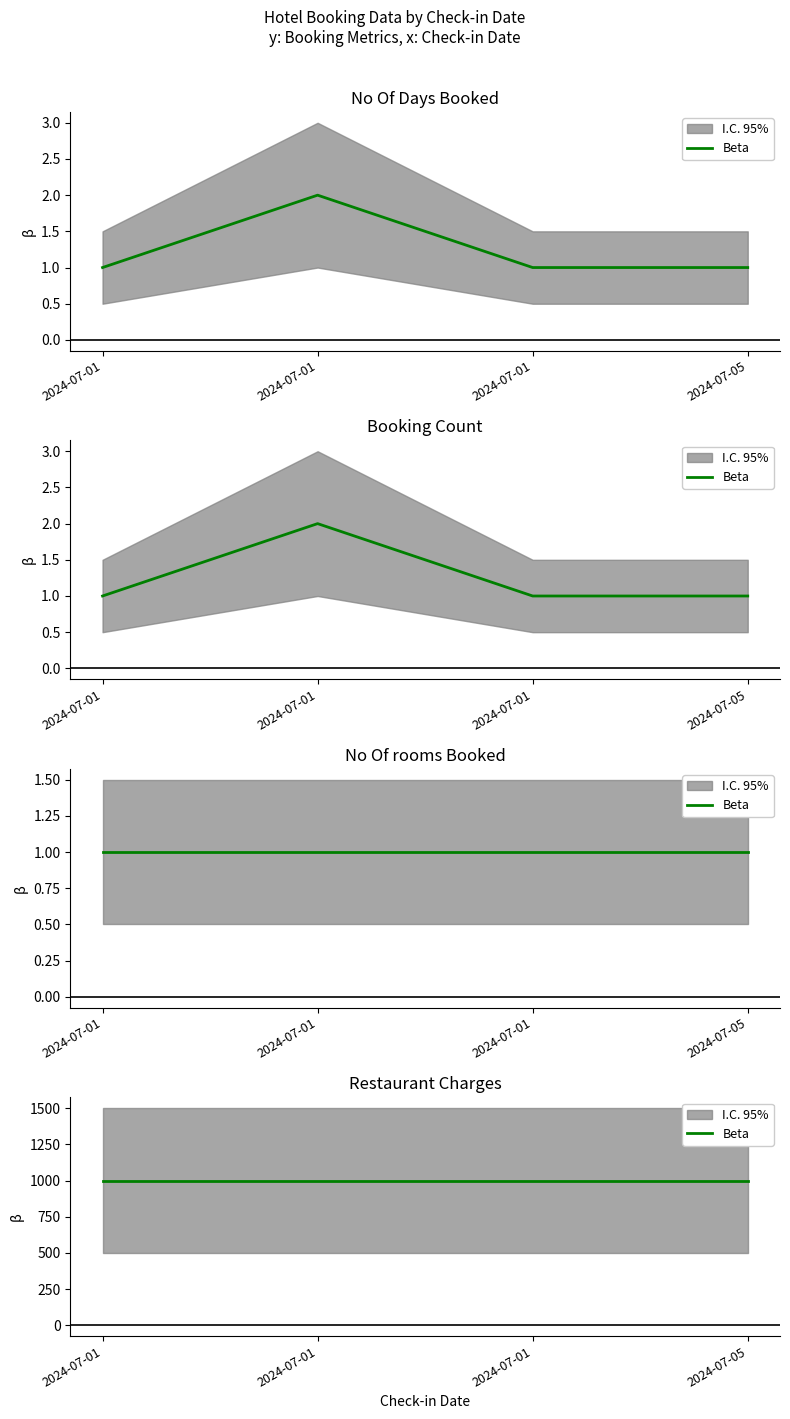

At which label is No Of Days Booked closest to 1?

2024-07-01